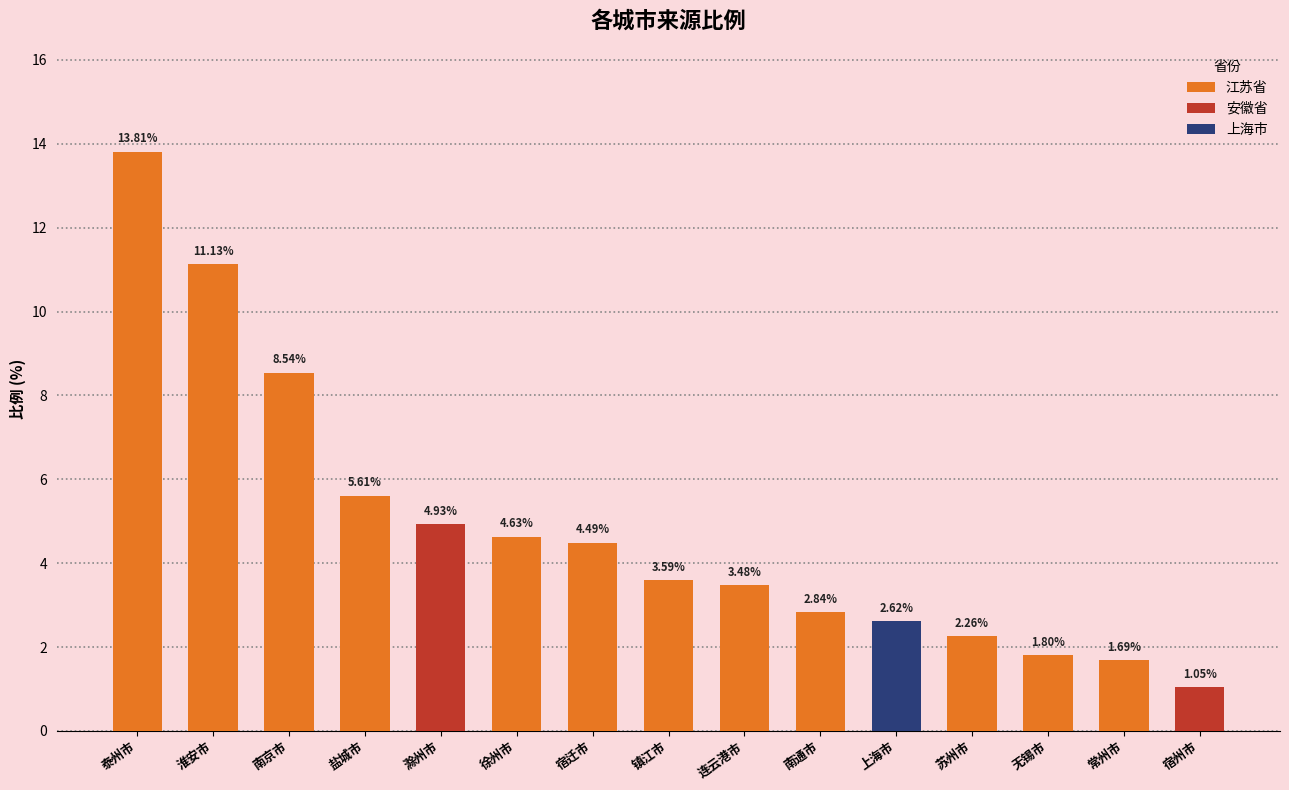

What is the greatest value displayed?

13.8